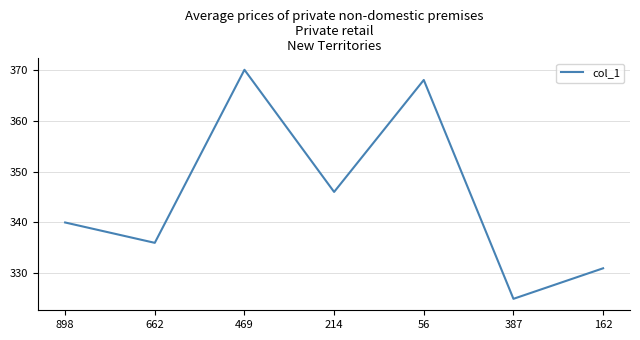

What is the ratio of the value at 469 to the value at 162?

1.1